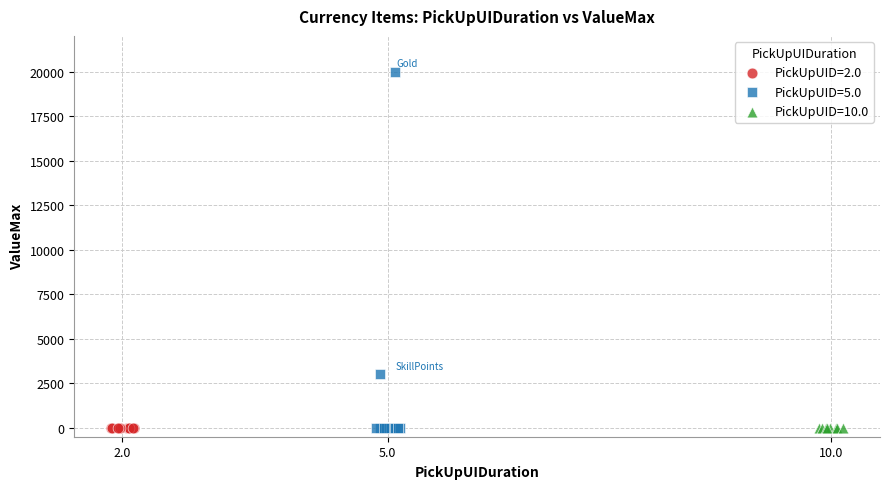

Which series reaches the maximum Y coordinate?

PickUpUID=5.0